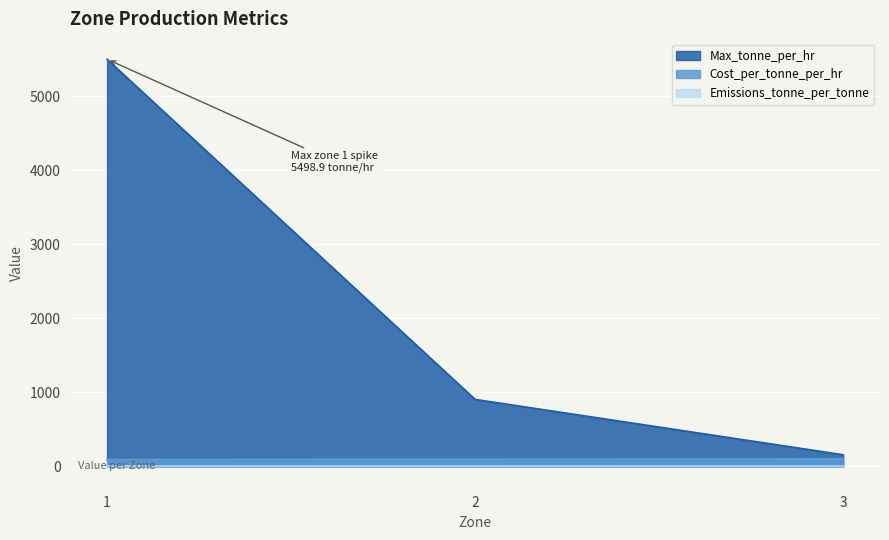

How many lines are shown in the chart?

3